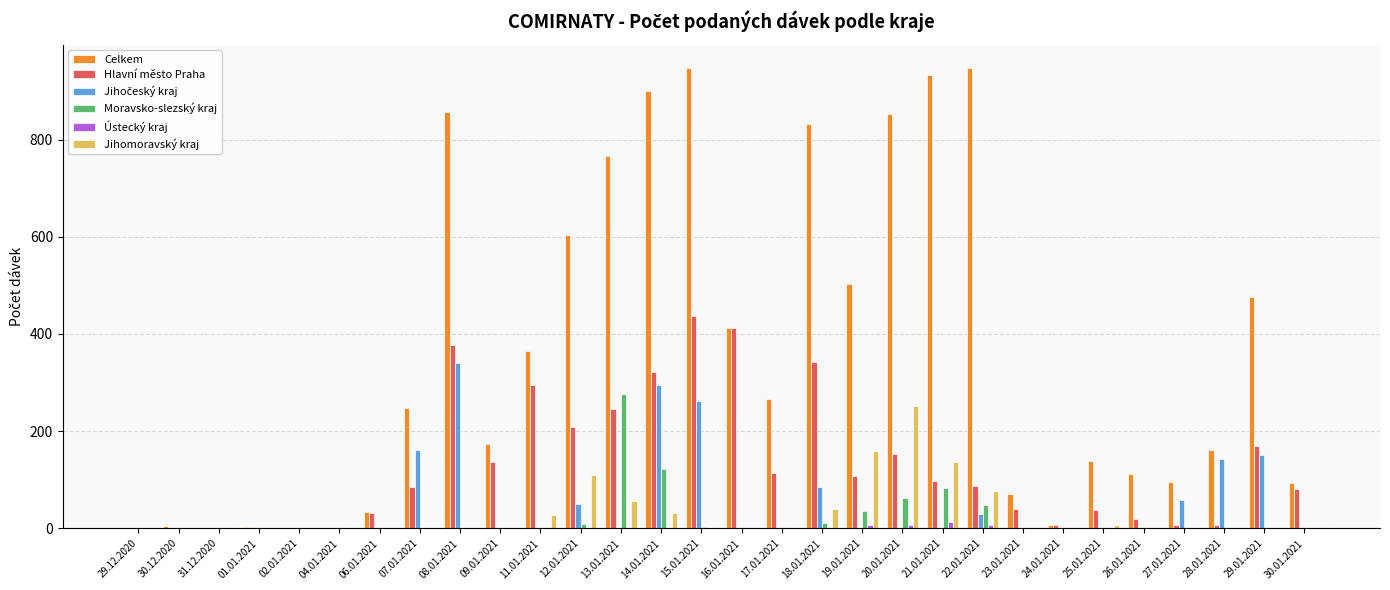

What is the sum of all Ústecký kraj values?

36